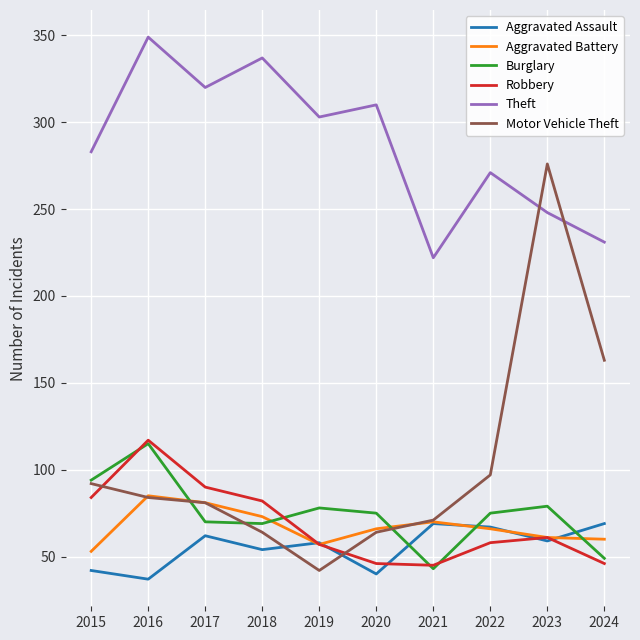

Where does the Robbery series first go above 61?

2015